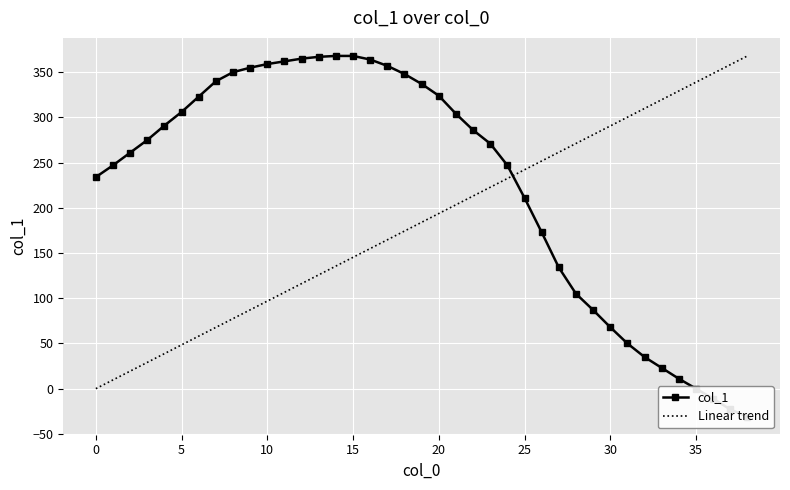

Reading left to right, extract all data points from this chart.

234	247	261	275	291	306	323	340	350	355	359	362	365	367	368	368	364	357	348	337	324	304	286	271	247	211	173	134	105	87	68	50	35	23	11	0	-11	-23	-31